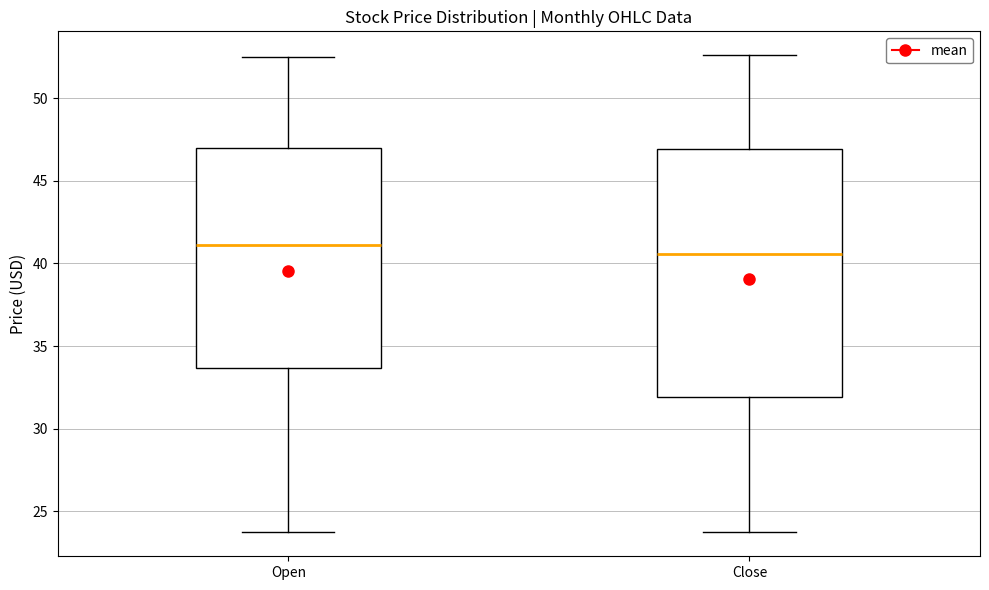

Reading left to right, transcribe this box plot: for each box, give where its median line is, the range the box spans, and where its two whiskers end, as read against the y-axis. The values are not printed on the chart, so give them approximately, as read against the axis.

Open: median 41.0, box 33.5 to 47.0, whiskers 23.5 to 52.5
Close: median 40.5, box 32.0 to 47.0, whiskers 24.0 to 52.5